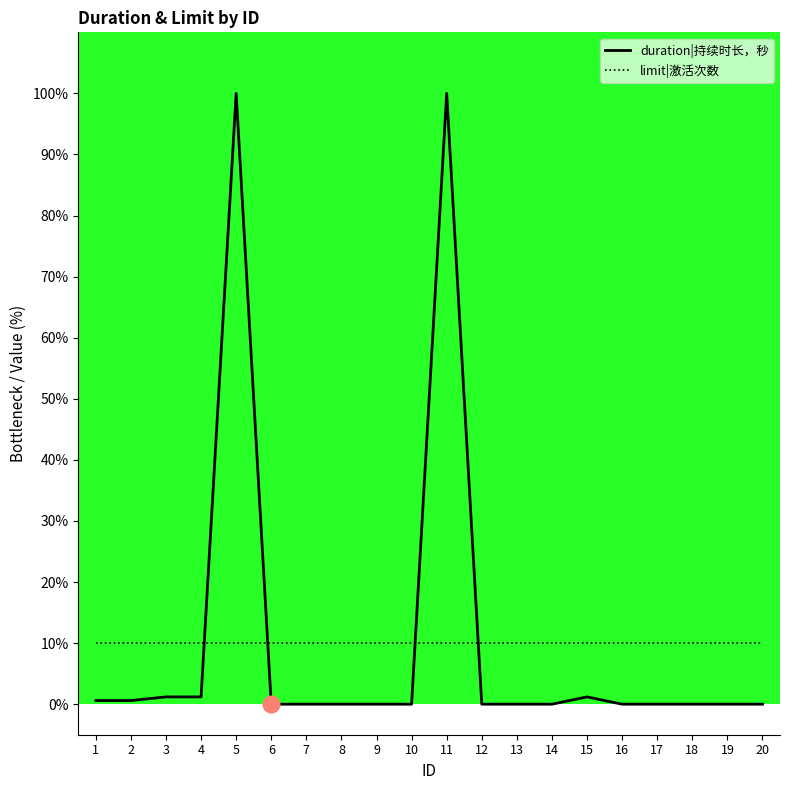

What is the value of the limit|激活次数 point at the 17th from the left?

10.0